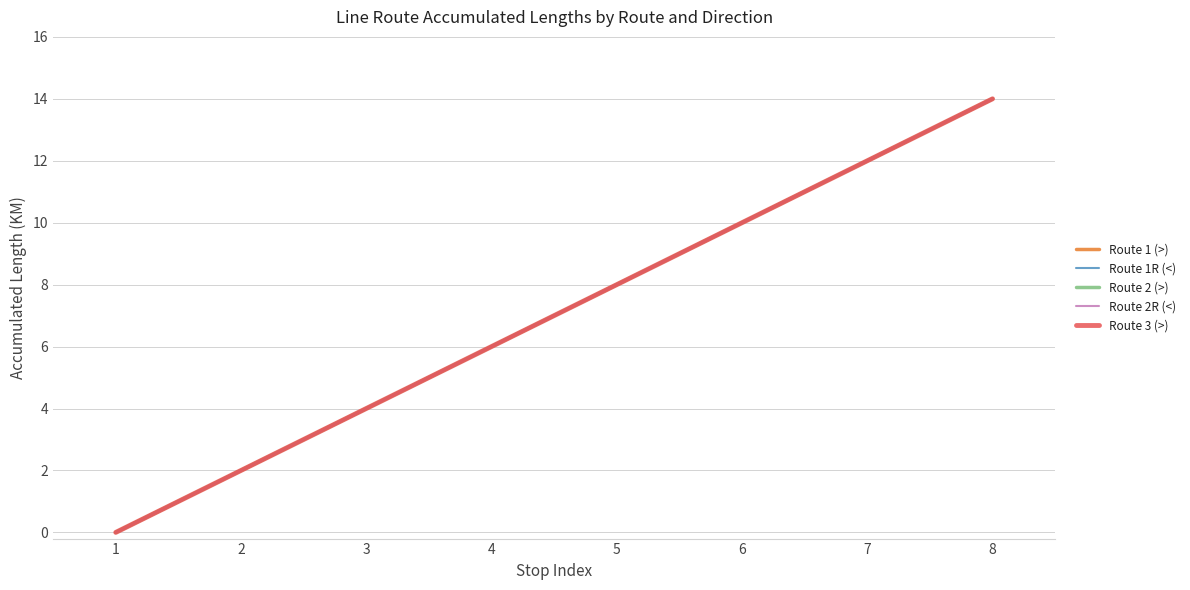

Is it true that Route 2 (>) equals 14 at 8?

True